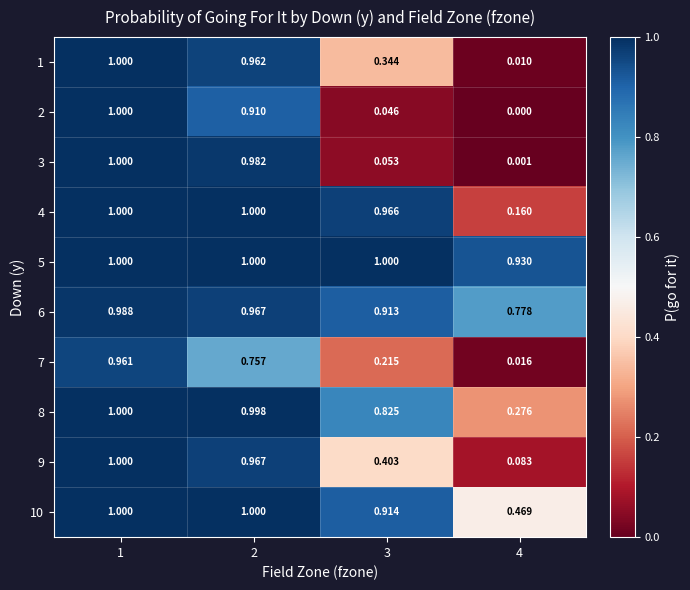

Is the value of 1 at 2 greater than the value of 4 at 4?

Yes